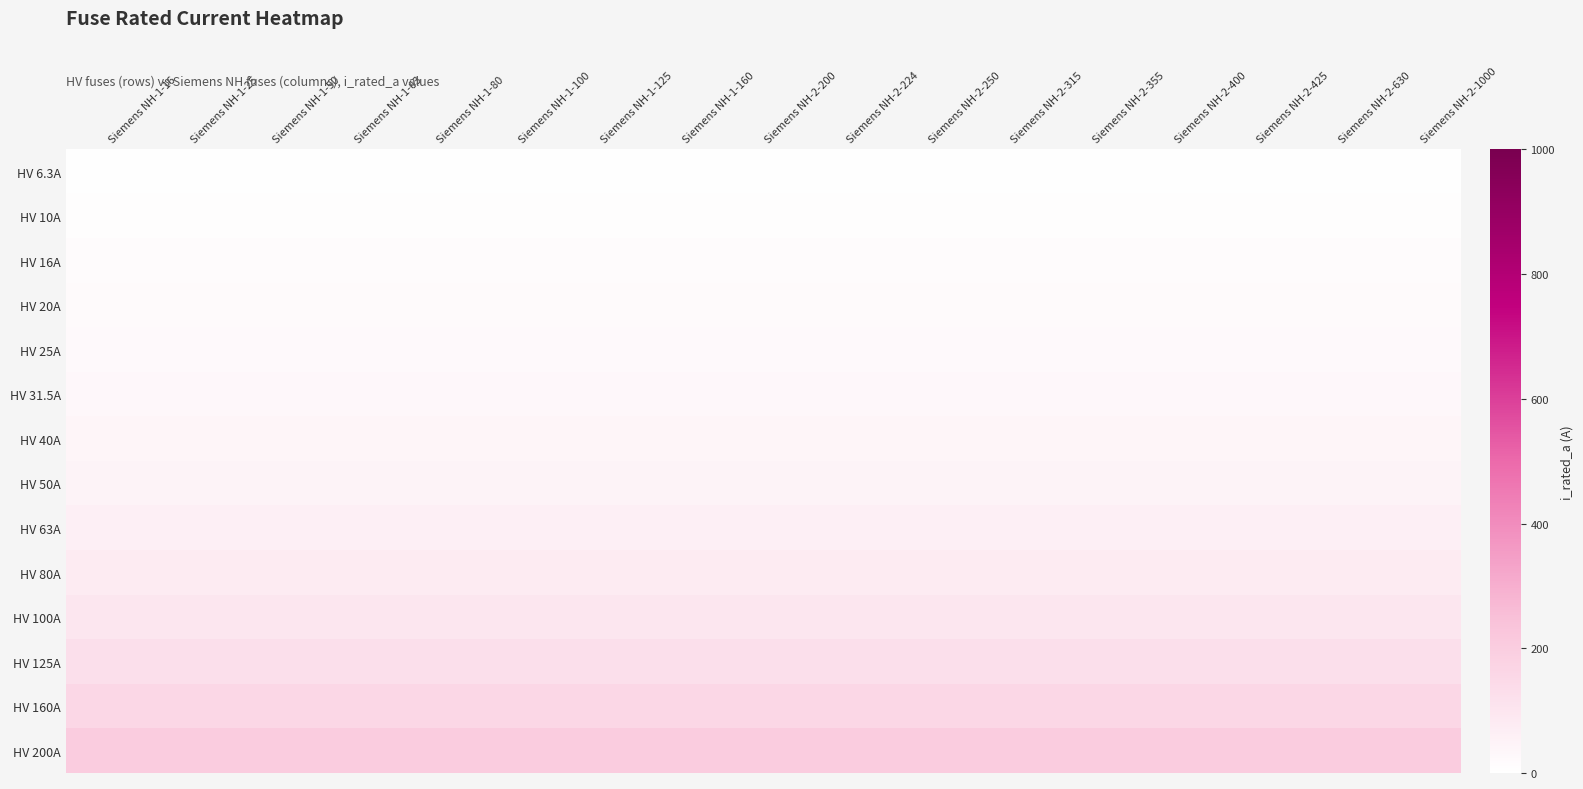

Which has a higher value, Siemens NH-1-100 or Siemens NH-2-200?

Siemens NH-1-100